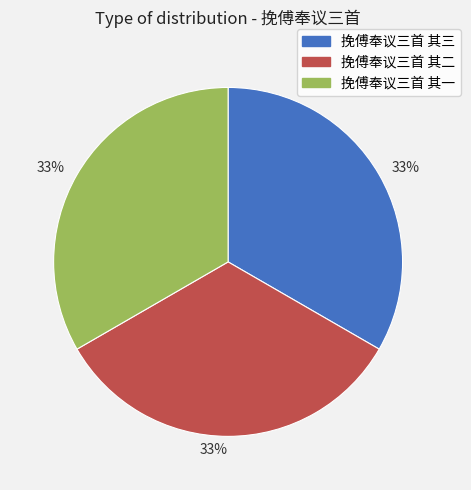

Count the number of slices in the pie.

3